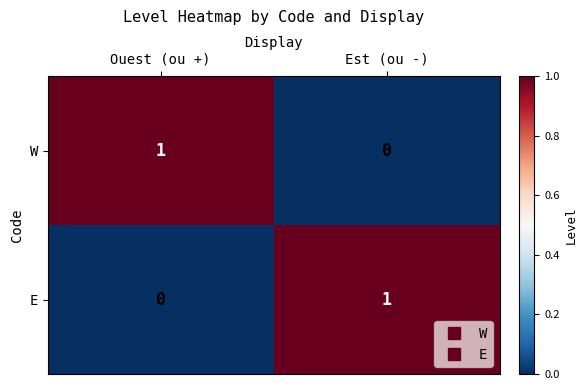

Reading left to right, what are all the values shown in this chart?

W: 1	0
E: 0	1